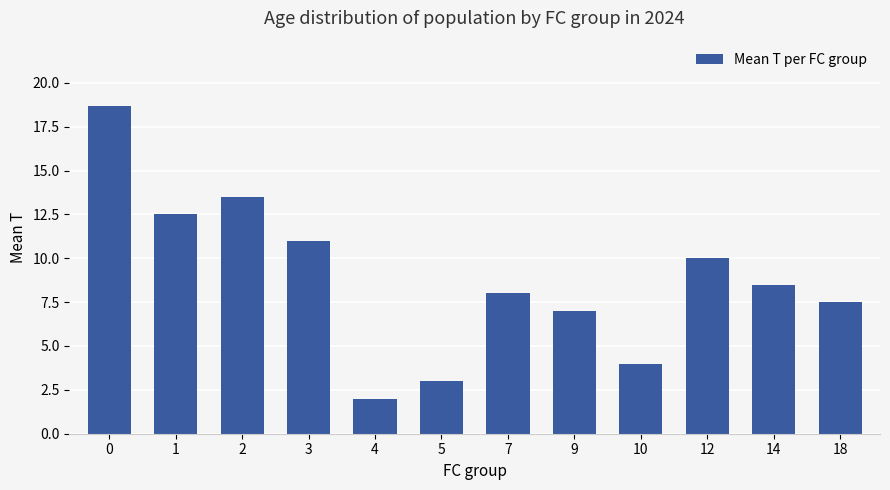

Which has a higher value, 5 or 7?

7